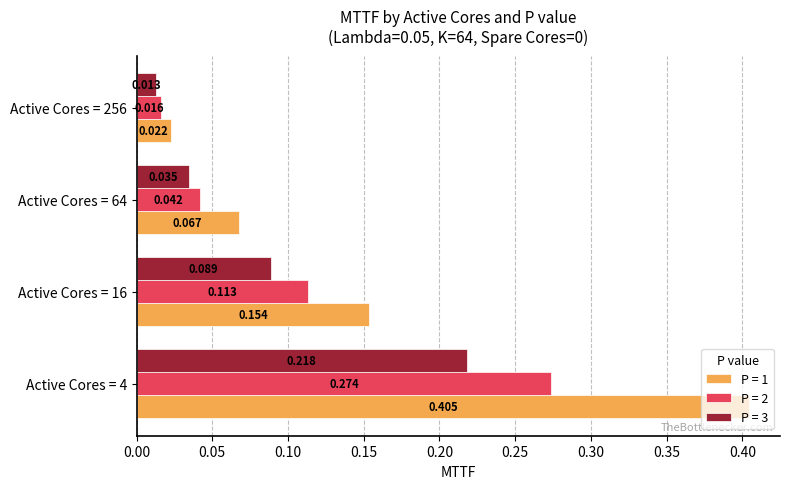

Is the value of P = 2 at Active Cores = 256 greater than the value of P = 3 at Active Cores = 256?

Yes